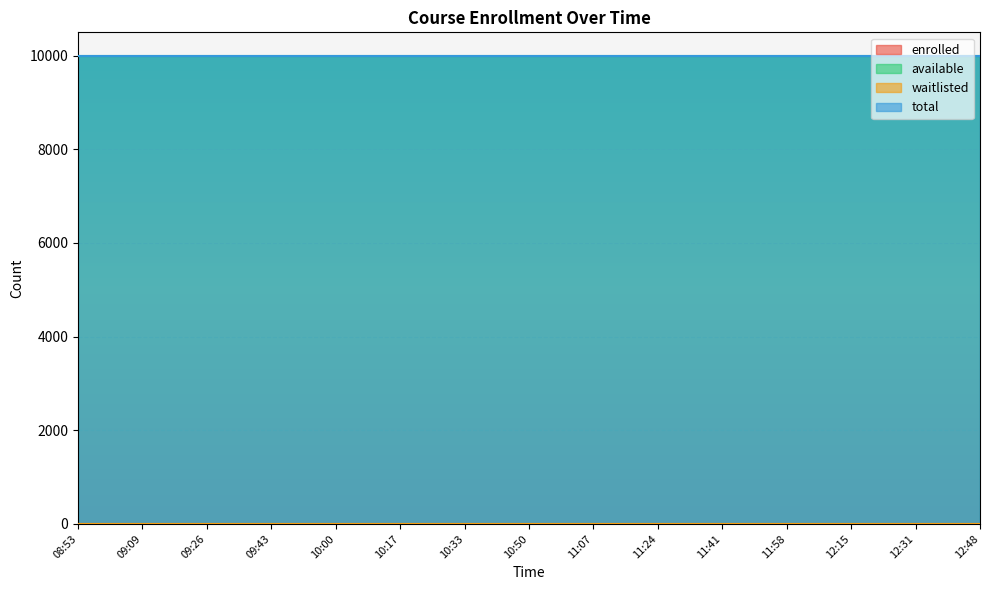

Between 12:31 and 11:58, which is larger?

12:31